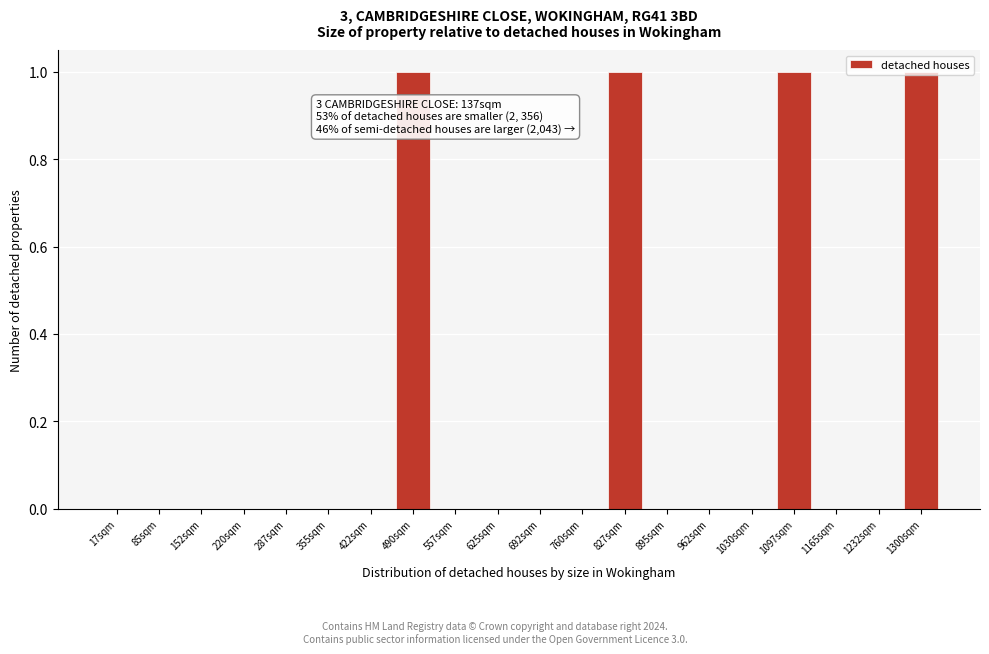

What is the sum of all values?

4